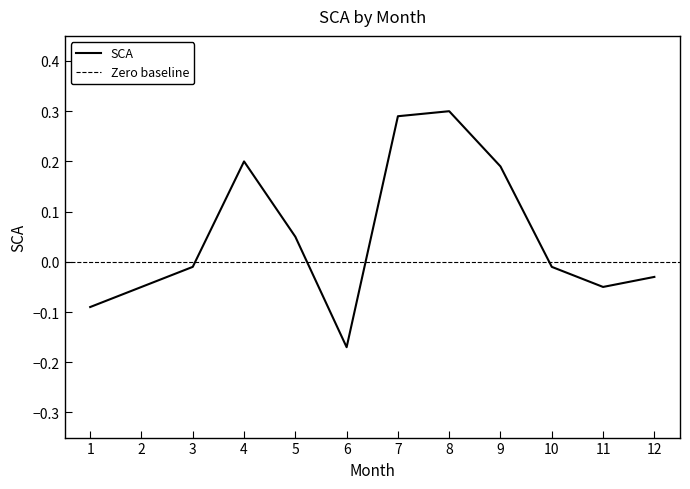

At which label is the value closest to 0?

3